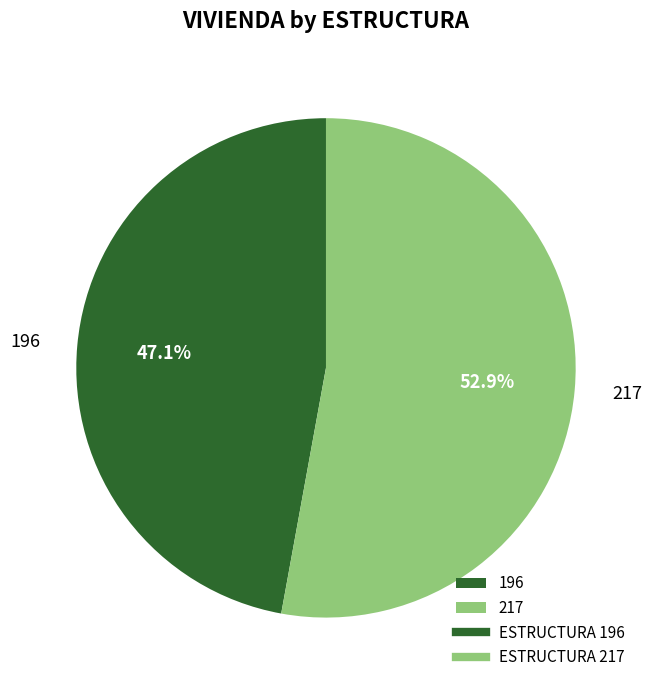

What percentage is the 196 slice, to the nearest percent?

47%